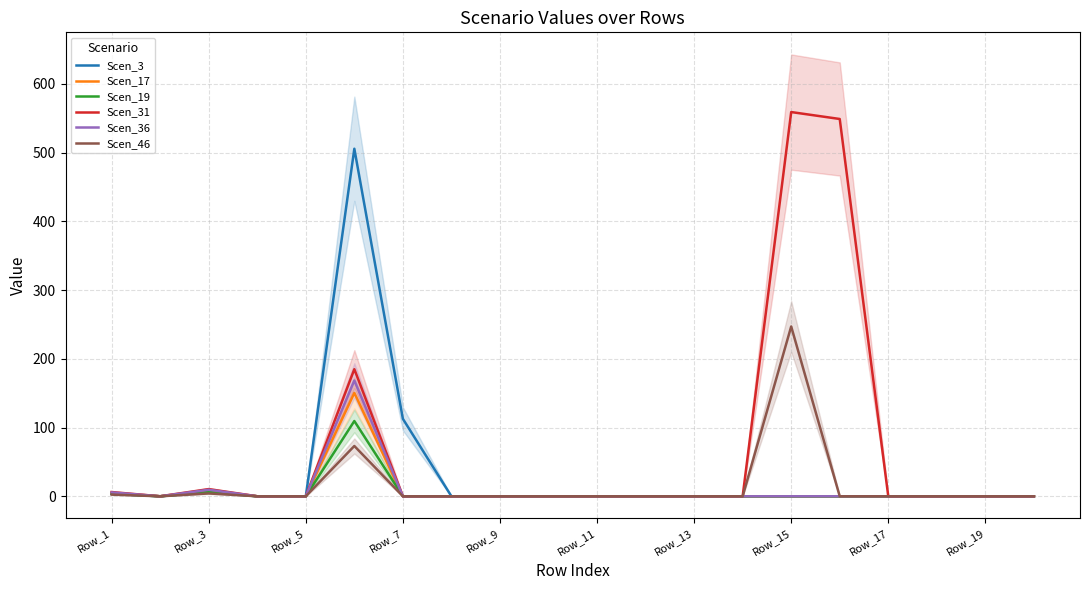

True or false: Scen_31 and Scen_36 cross at least once.

False